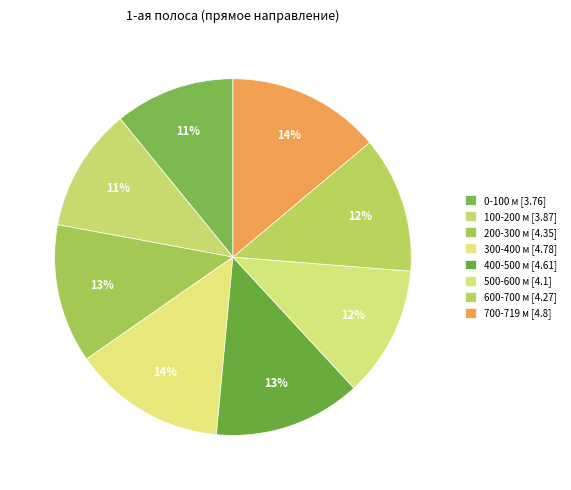

How many slices are in this pie chart?

8